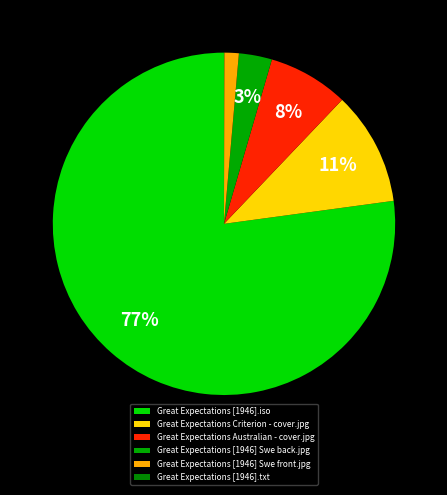

What is the ratio of the value at Great Expectations [1946] Swe front.jpg to the value at Great Expectations [1946].txt?

64.1